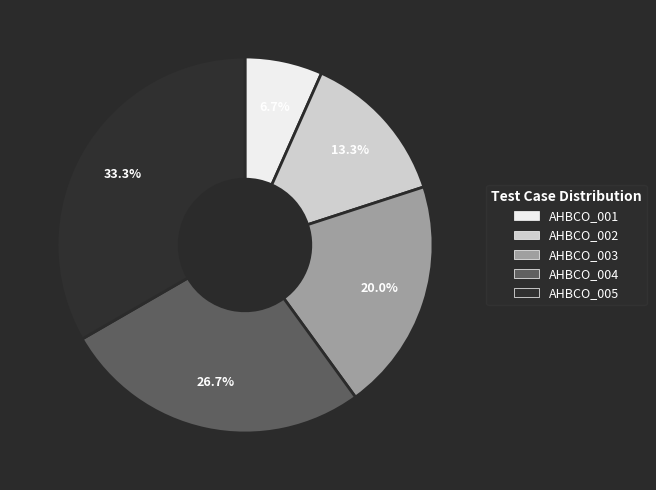

Between AHBCO_005 and AHBCO_004, which is larger?

AHBCO_005